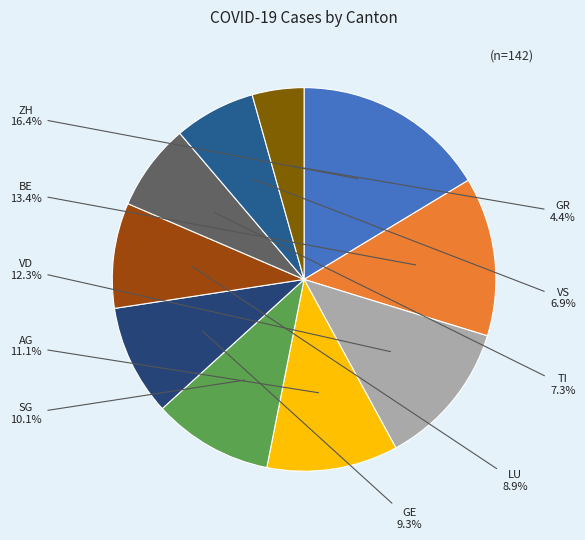

Is there a majority slice in this chart?

No